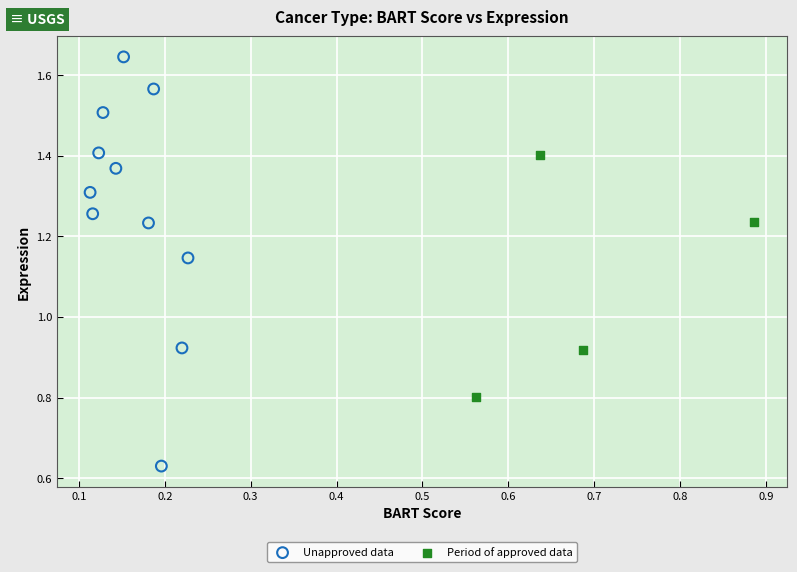

Which series contains the lowest Y value?

Unapproved data